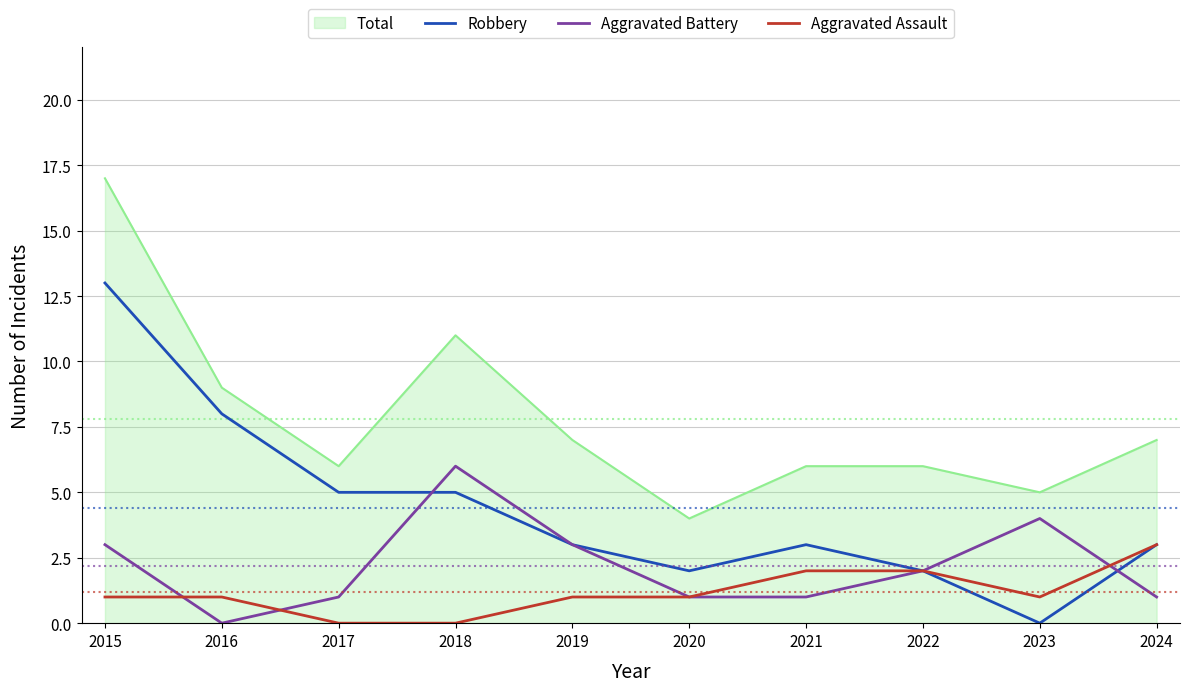

What is the spread (max minus min) of values at 2020?

3